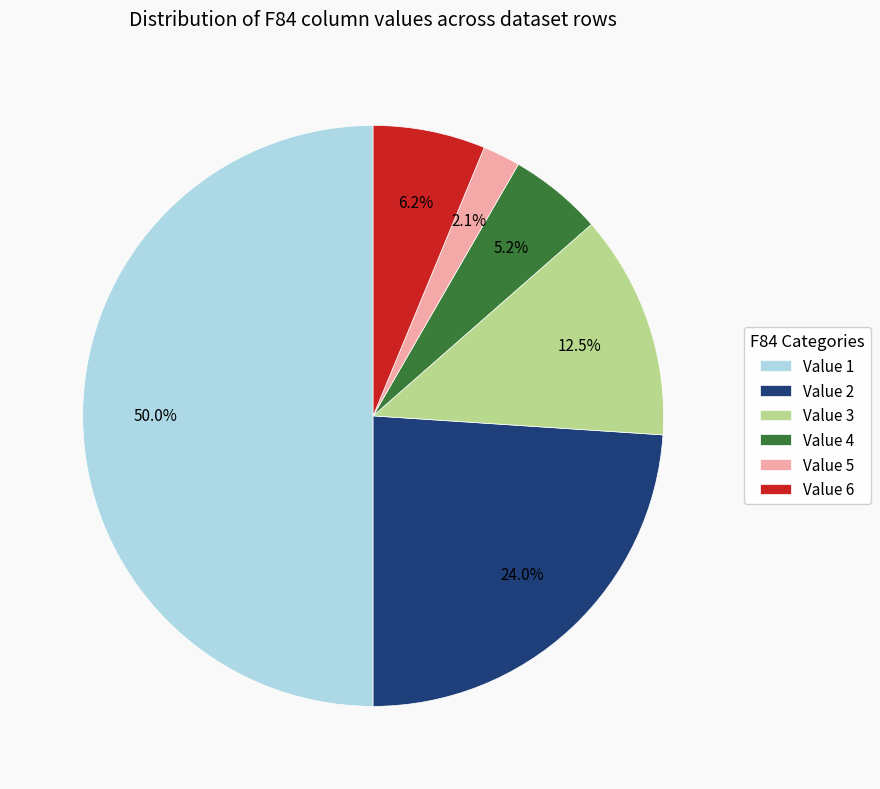

What is the largest slice in the pie chart?

Value 1